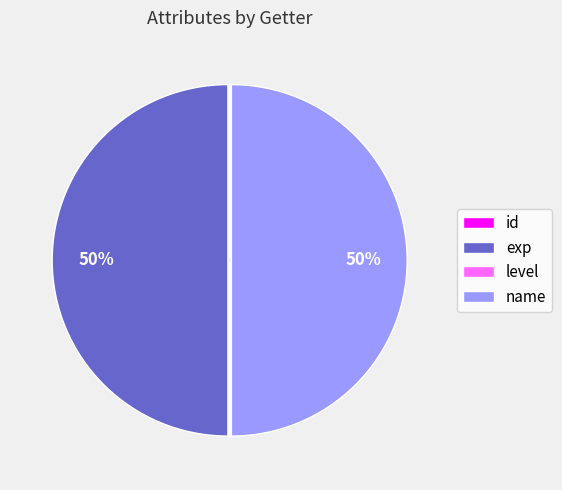

True or false: exp accounts for 50% of the total.

True